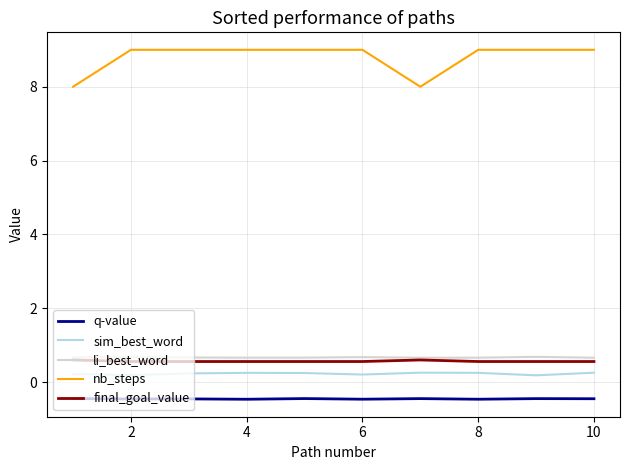

Which series has the largest range (max minus min)?

nb_steps